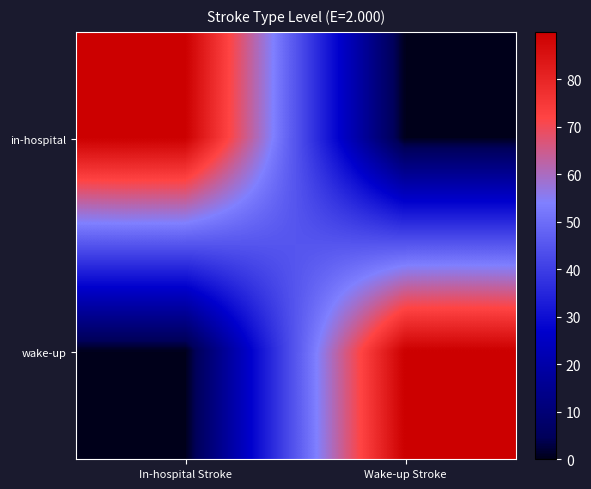

What is the greatest value displayed?

1